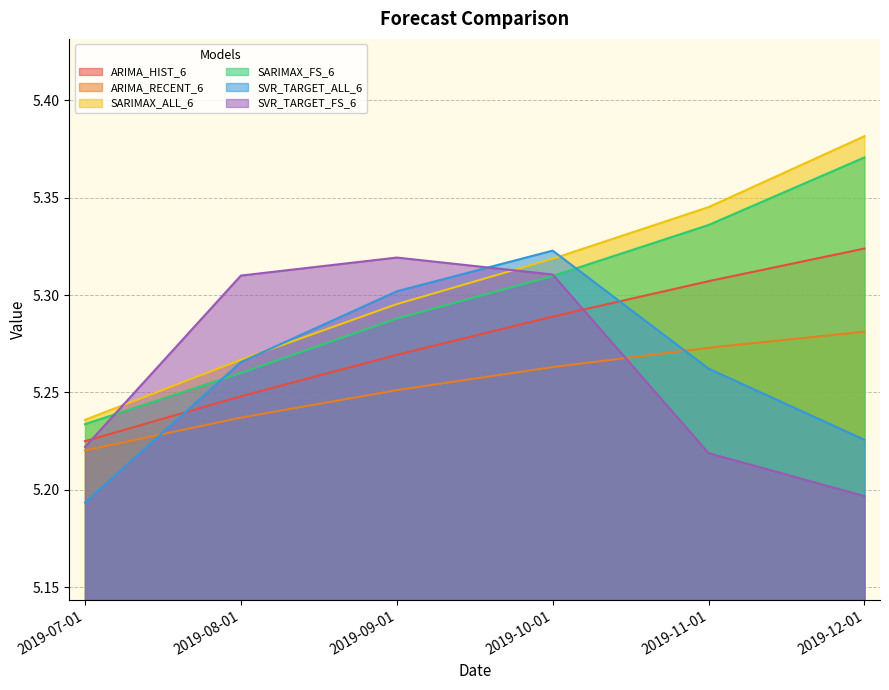

What is the greatest value displayed?

5.4